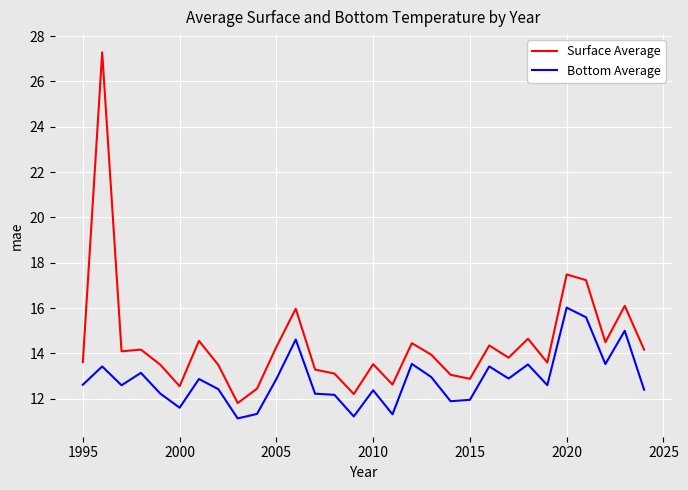

Which series has the largest total across all categories?

Surface Average